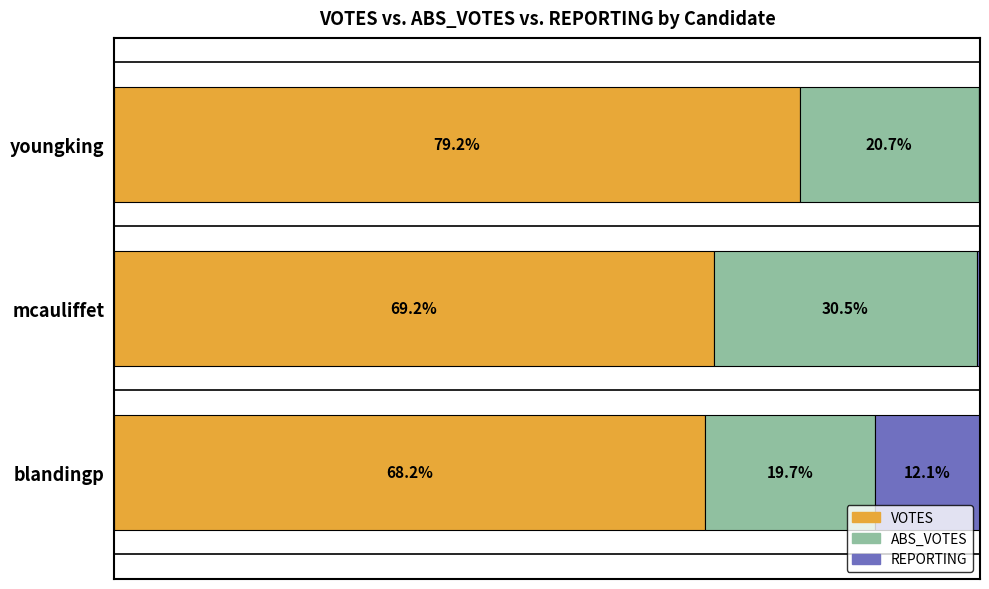

Which category has the highest value in the VOTES series?

youngking